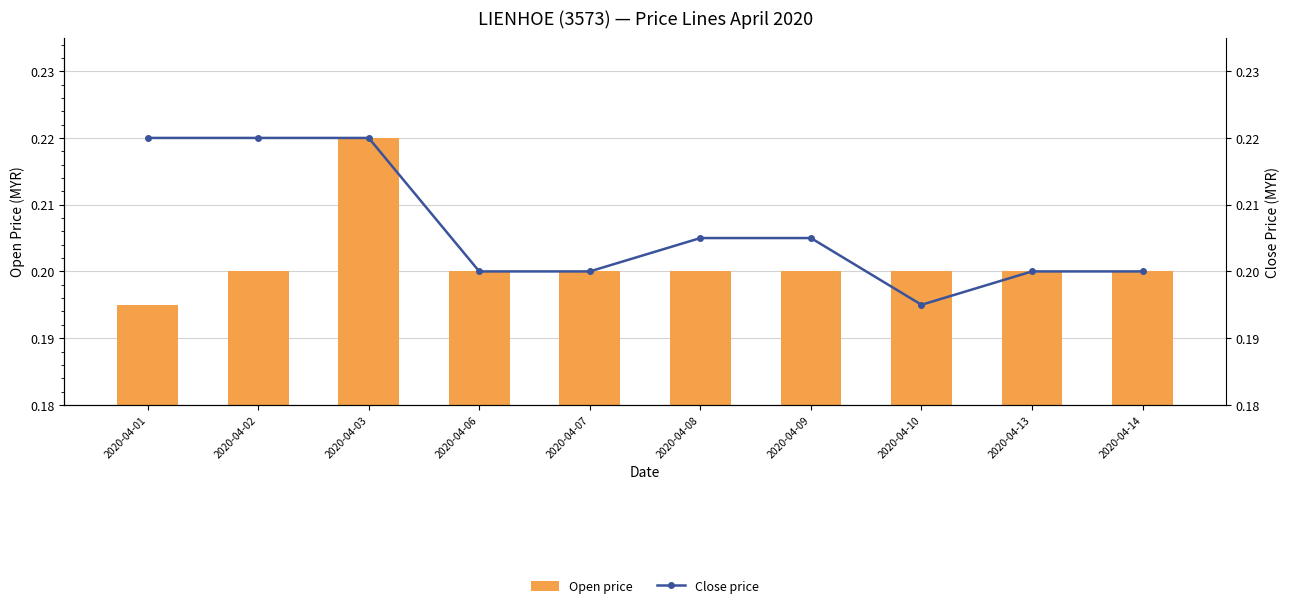

The value of Open price at 2020-04-03 is 0.2. True or false?

True